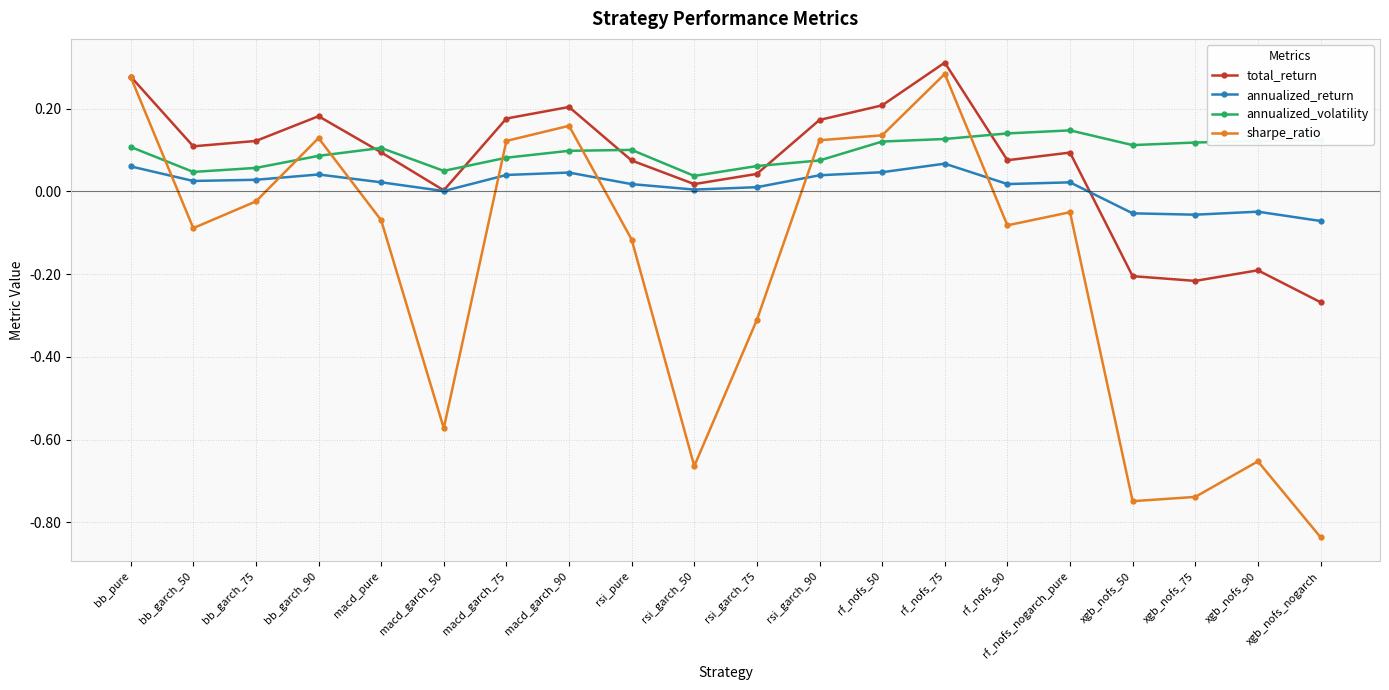

What is the label of the 1st point from the left?

bb_pure